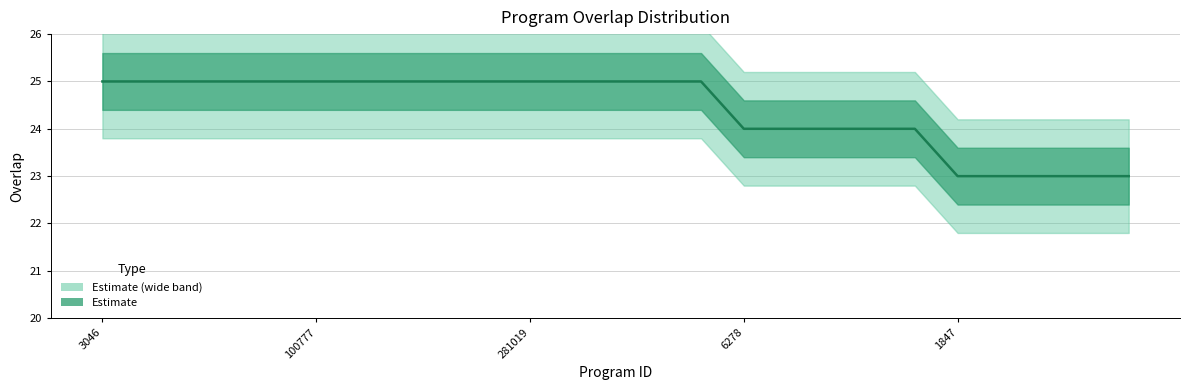

What is the value of the 13th point from the left?

25